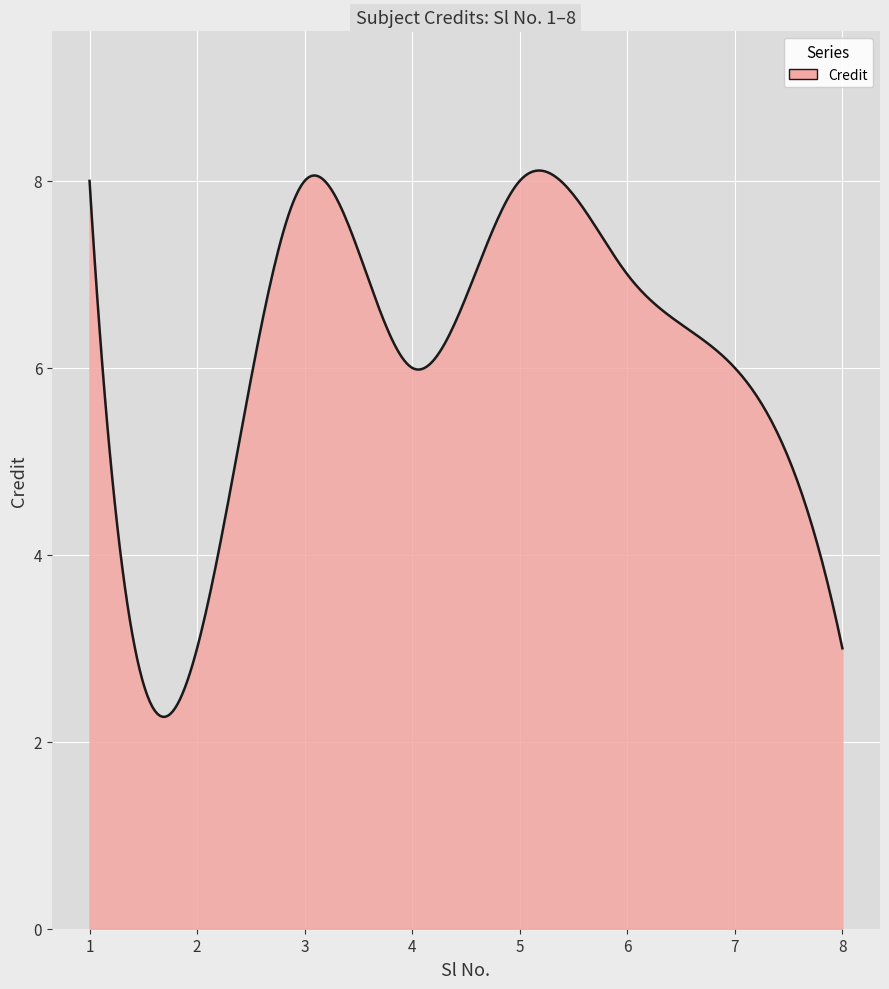

What is the greatest value displayed?

8.1